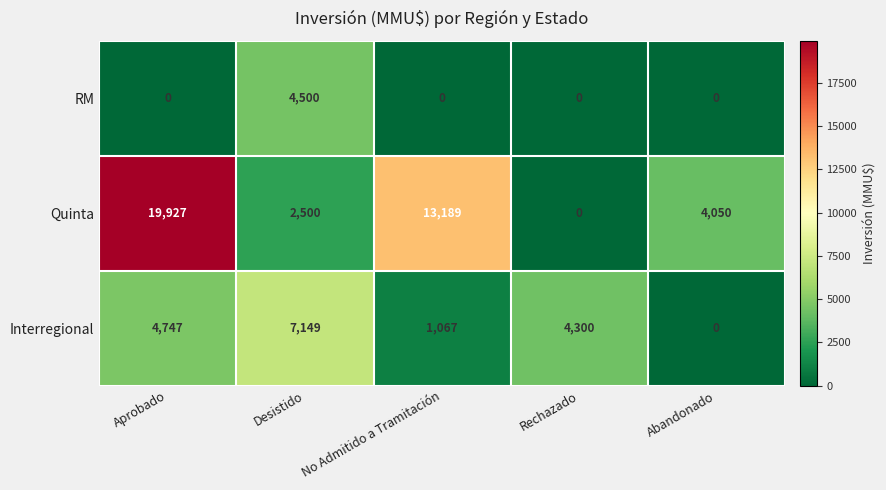

At which category is the sum across all series the highest?

Aprobado